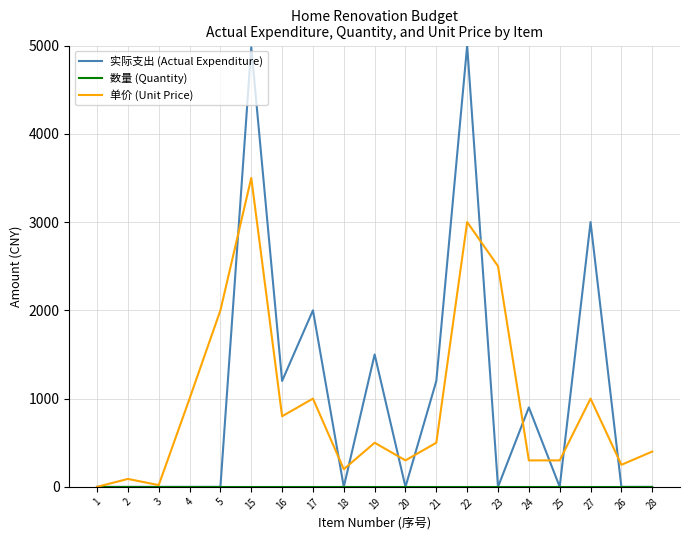

At which category is the sum across all series the highest?

15